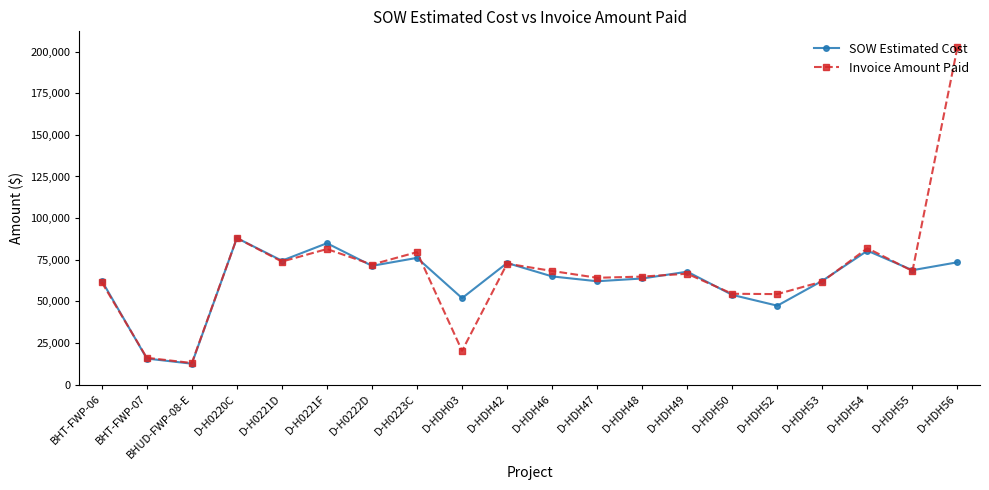

Which series has the widest spread of values?

Invoice Amount Paid